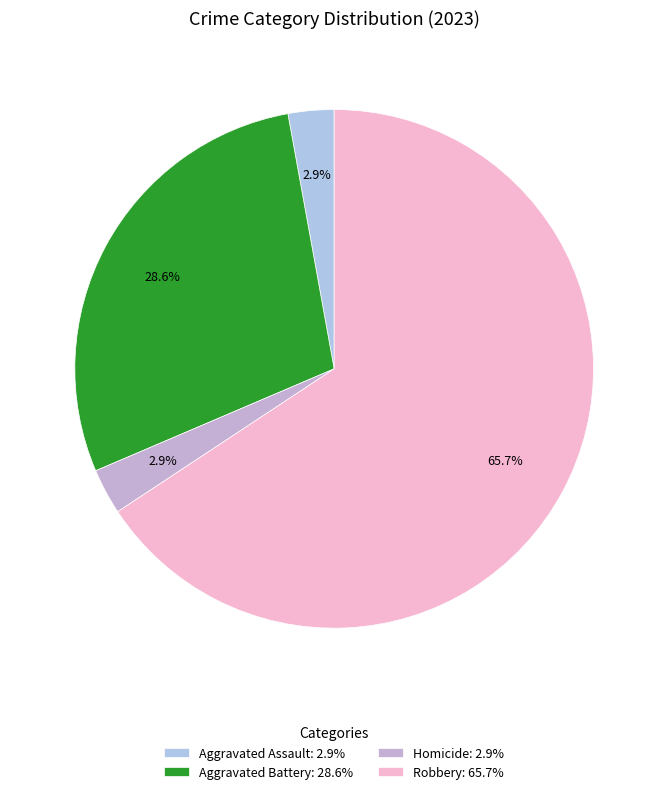

How many slices are in this pie chart?

4